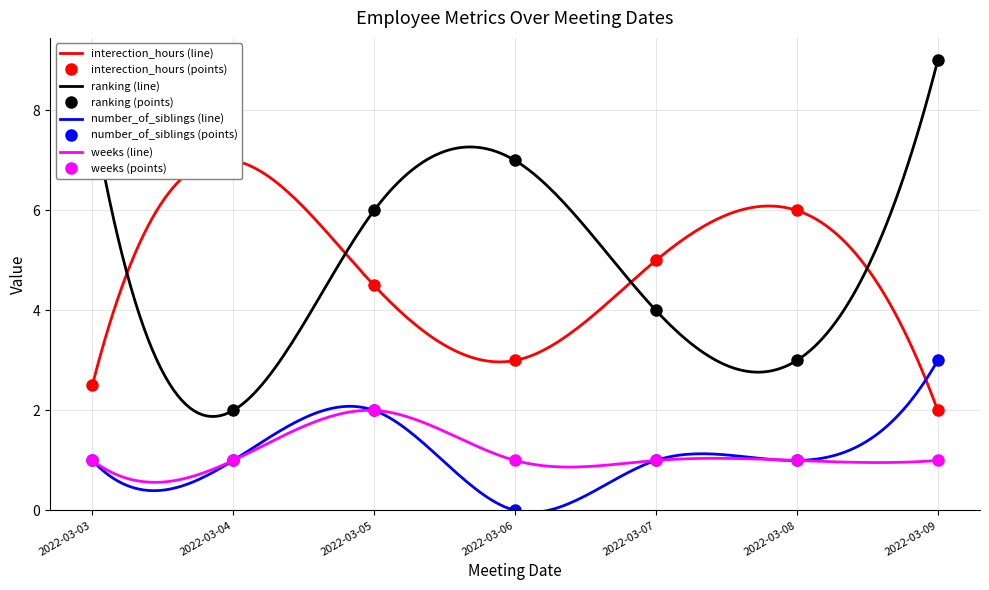

At which category does the chart reach its minimum across all series?

2022-03-06